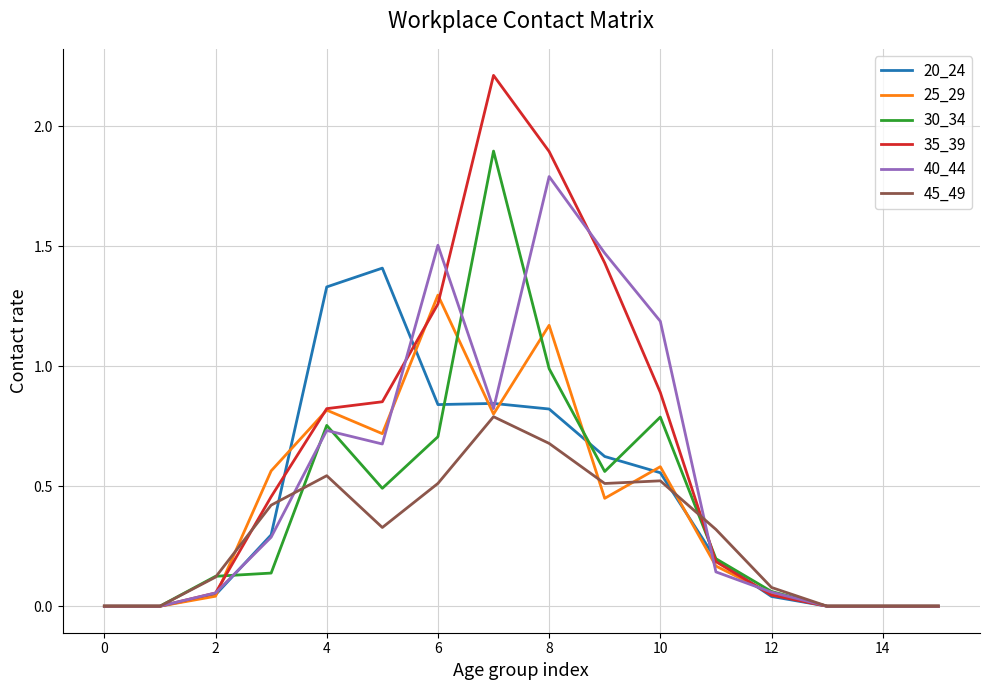

Rank the series by their maximum value, from lowest to highest.

45_49, 25_29, 20_24, 40_44, 30_34, 35_39